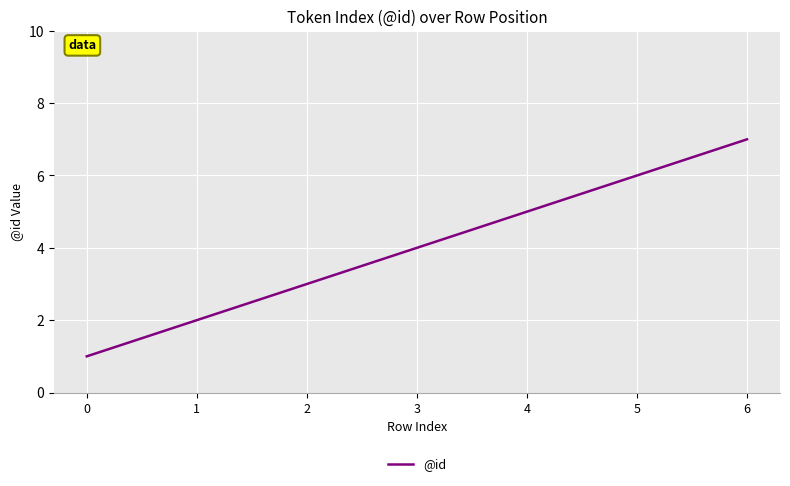

How many distinct data groups are displayed?

1